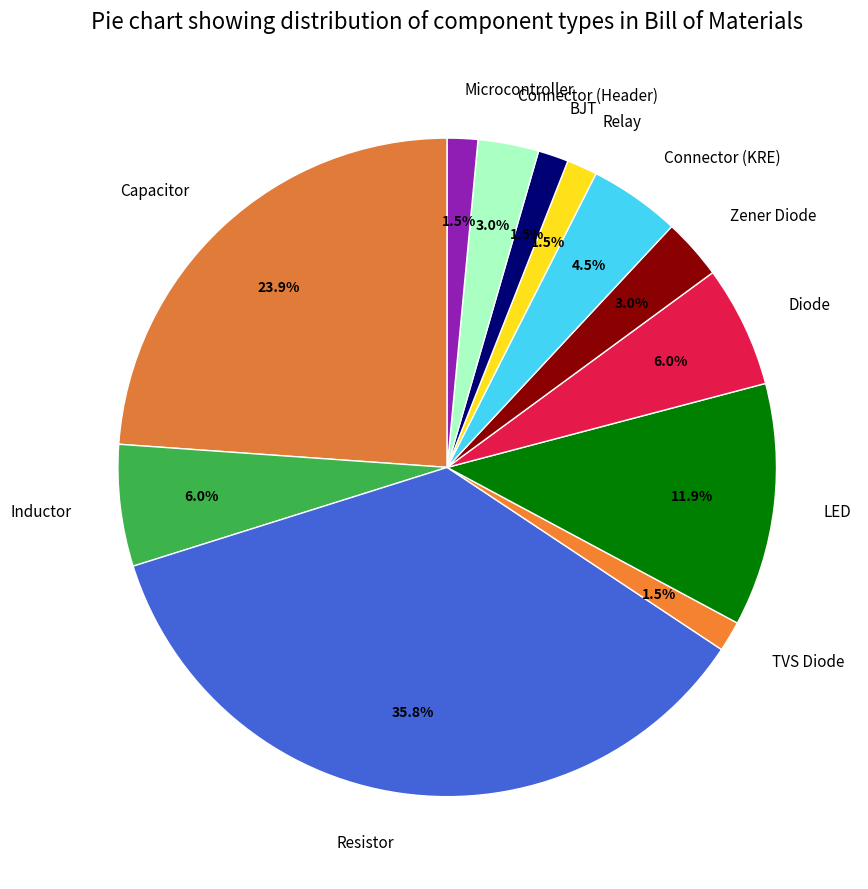

Is Relay the majority of the pie?

No